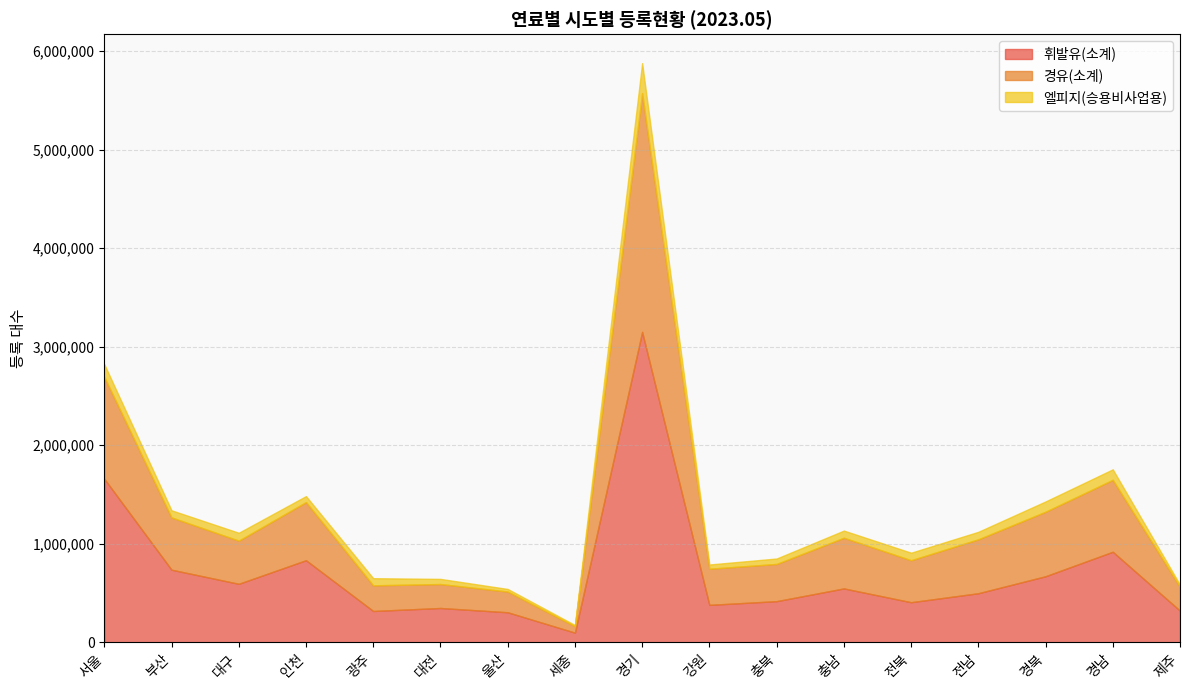

At how many categories does at least one series exceed 585384?

7